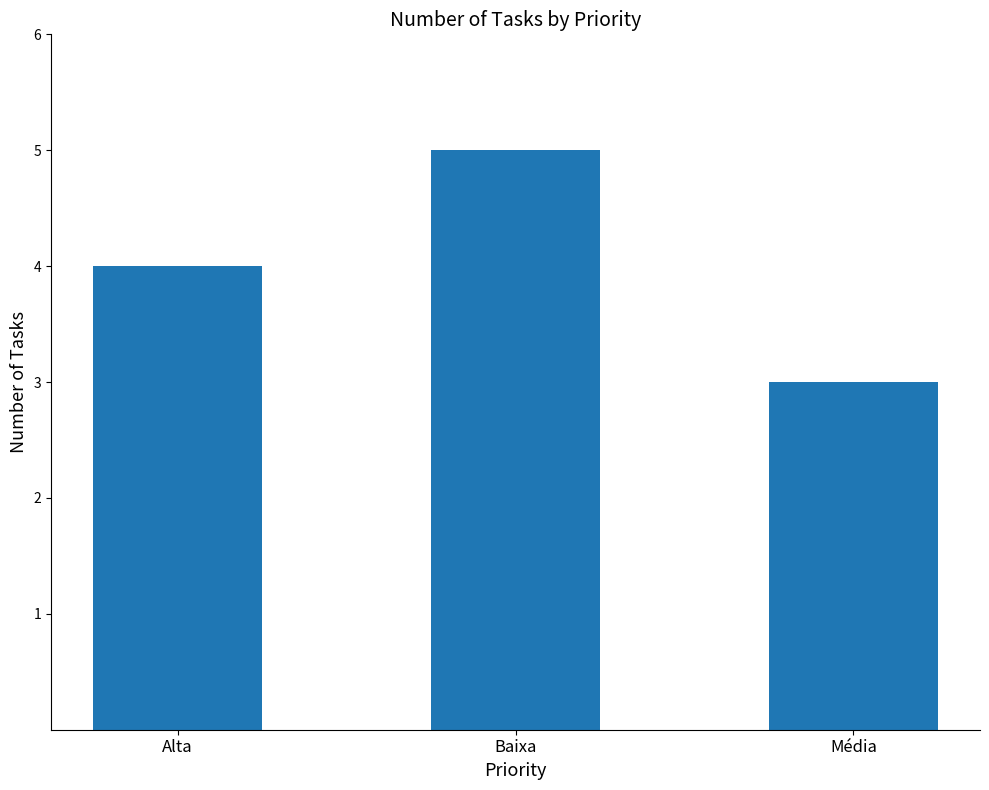

Which category has the lowest value across all series?

Média